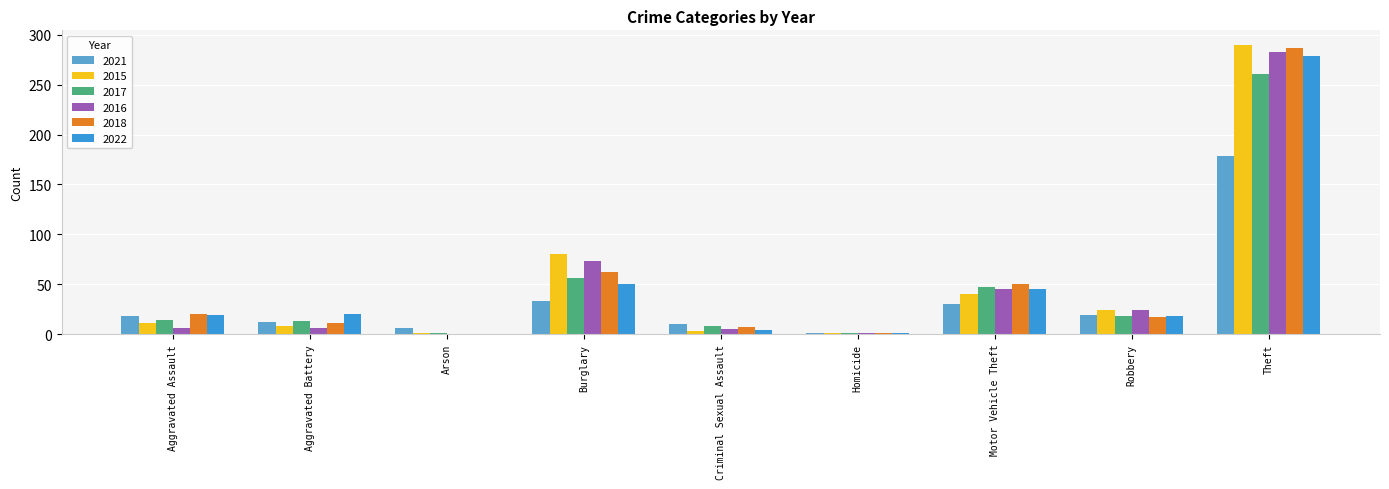

Which series has the widest spread of values?

2015